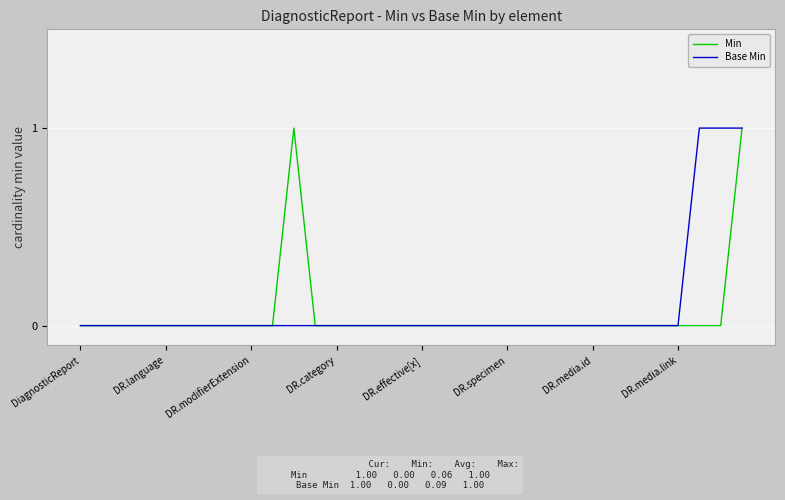

Is it true that Base Min equals 0 at DR.modifierExtension?

True